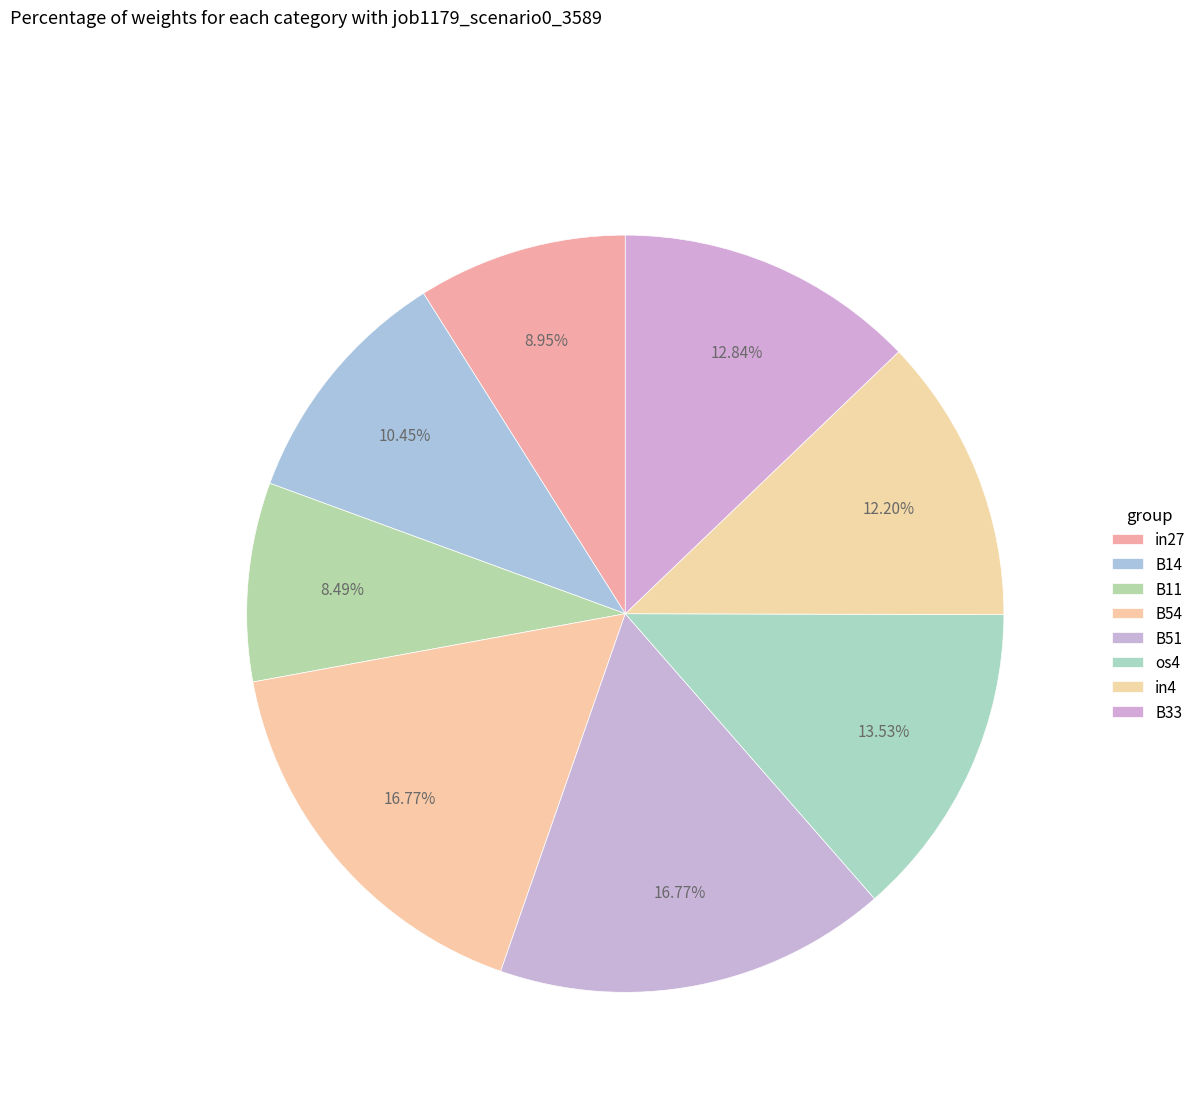

Rank the categories by value from highest to lowest.

B54, B51, os4, B33, in4, B14, in27, B11